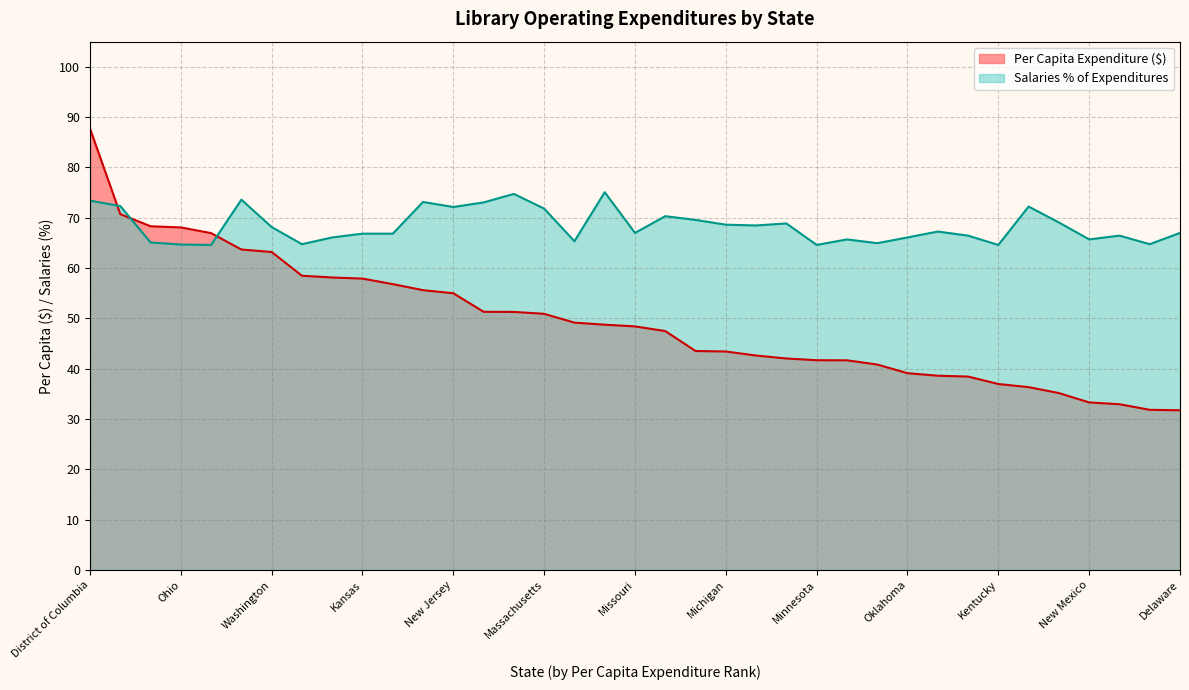

How many values in the Per Capita Expenditure series are below 48?

18